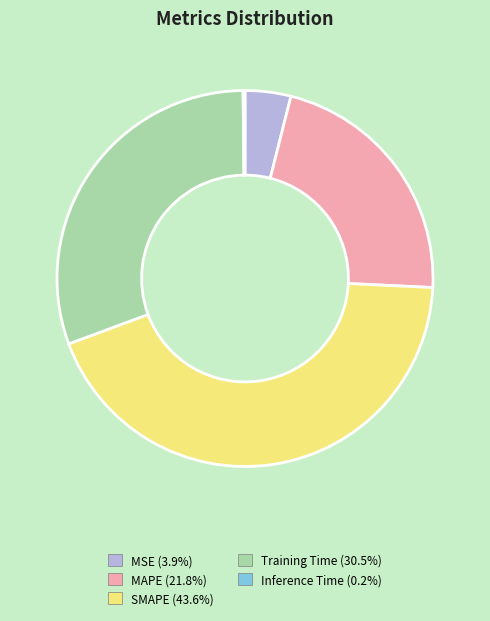

Does MAPE represent more than half of the total?

No